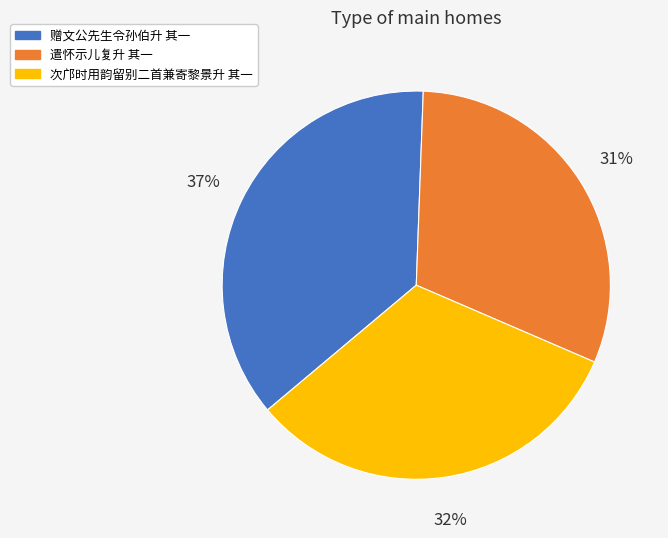

Does 遣怀示儿复升 其一 account for over 50% of the chart?

No